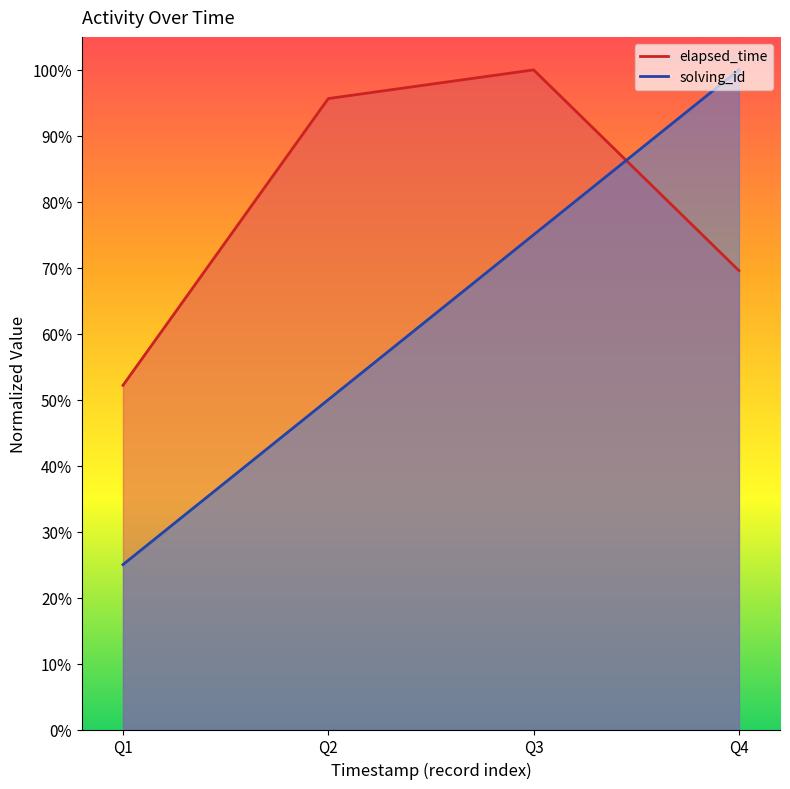

What is the sum of all solving_id values?

2.5